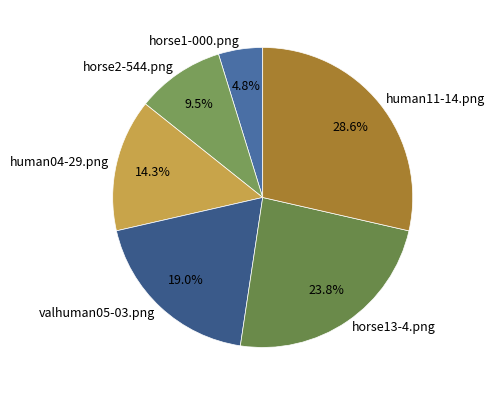

Between horse13-4.png and horse1-000.png, which is larger?

horse13-4.png